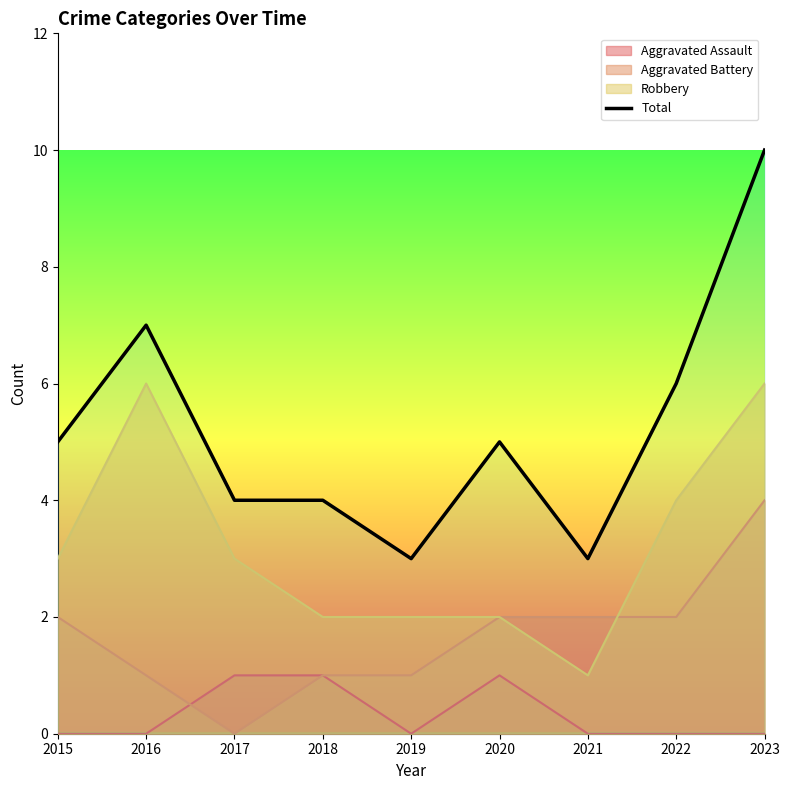

Rank the categories by value from highest to lowest.

2023, 2016, 2022, 2015, 2020, 2017, 2018, 2019, 2021